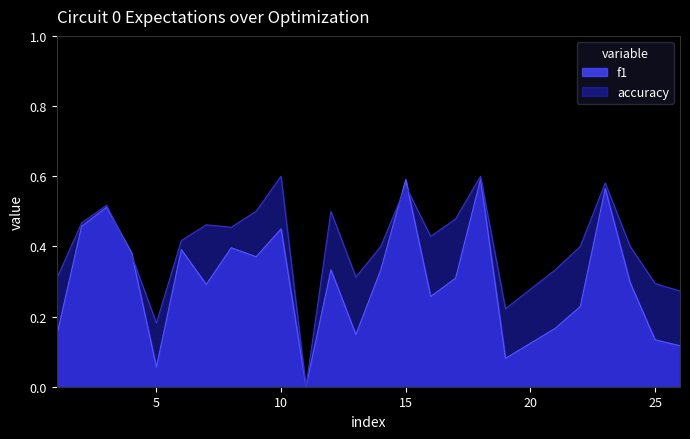

Between 16 and 5, which is larger?

16